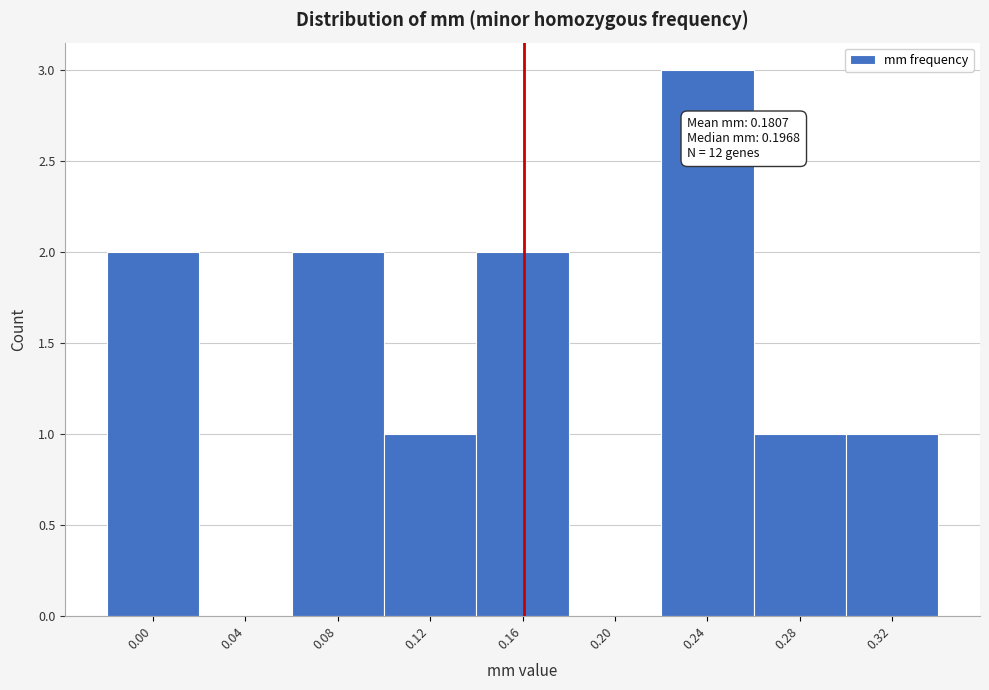

Reading right to left, what are all the values shown in this chart?

0.32=1	0.28=1	0.24=3	0.20=0	0.16=2	0.12=1	0.08=2	0.04=0	0.00=2